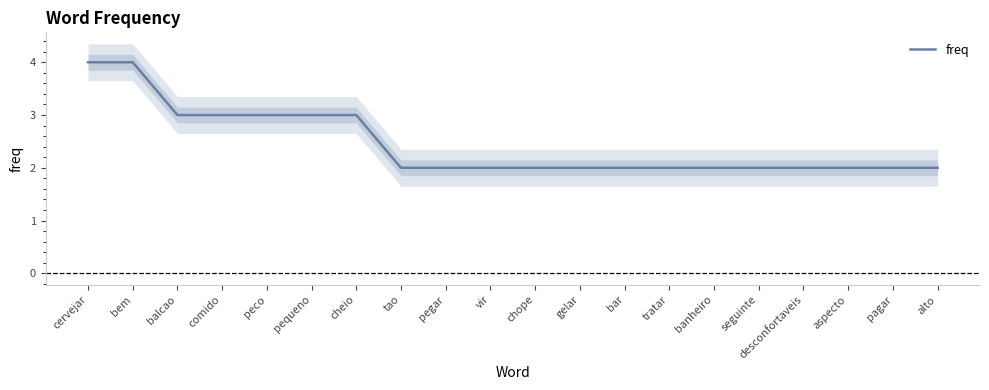

Between cervejar and peco, which is larger?

cervejar